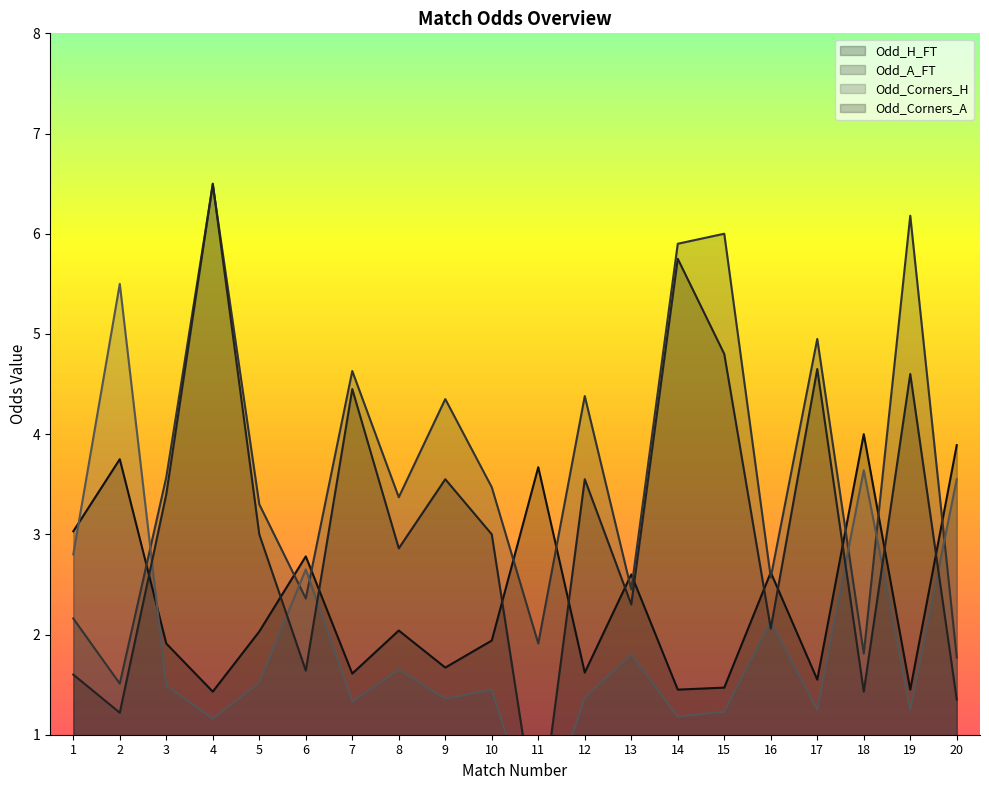

How many intersections are there between Odd_H_FT and Odd_A_FT?

12